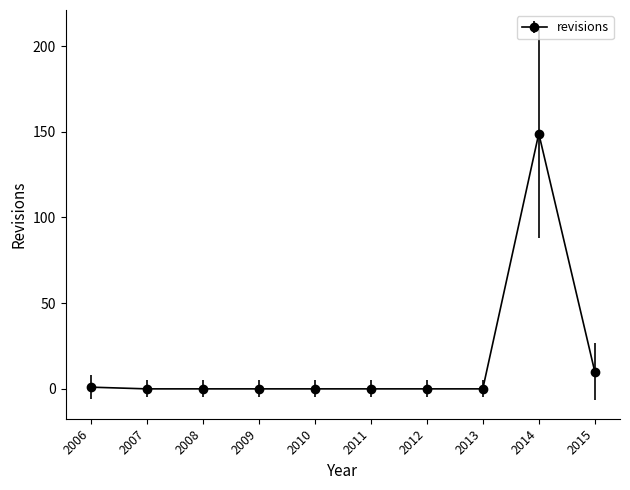

What is the sum of all values?

160